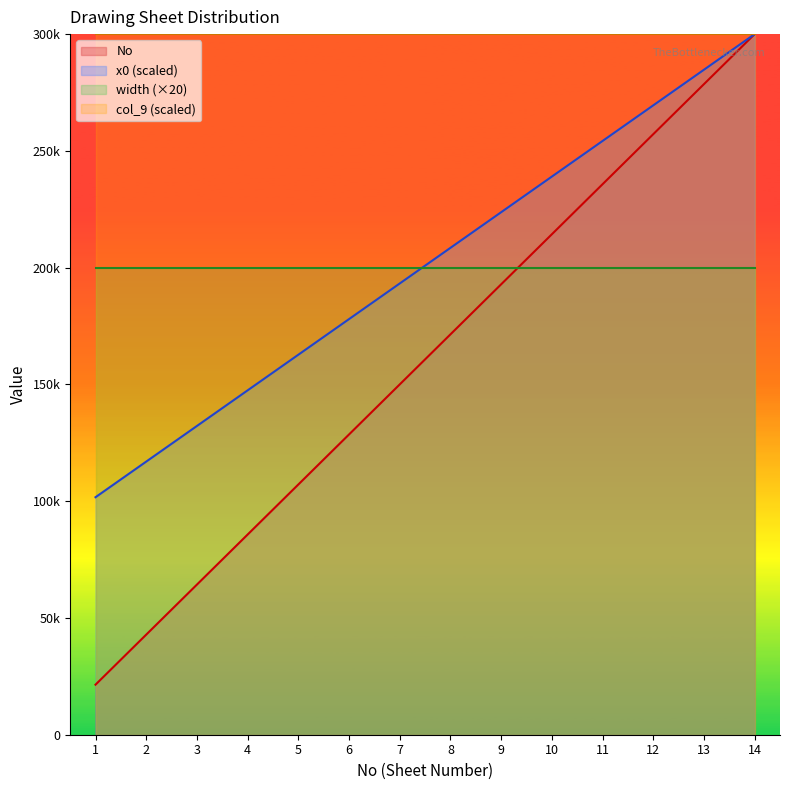

Is it true that x0 equals 116949.2 at 2?

True